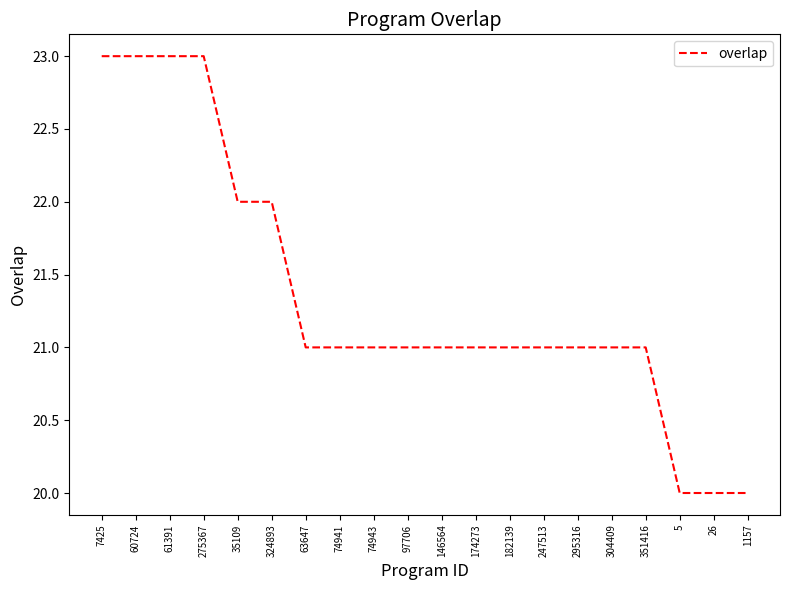

How many lines are shown in the chart?

1